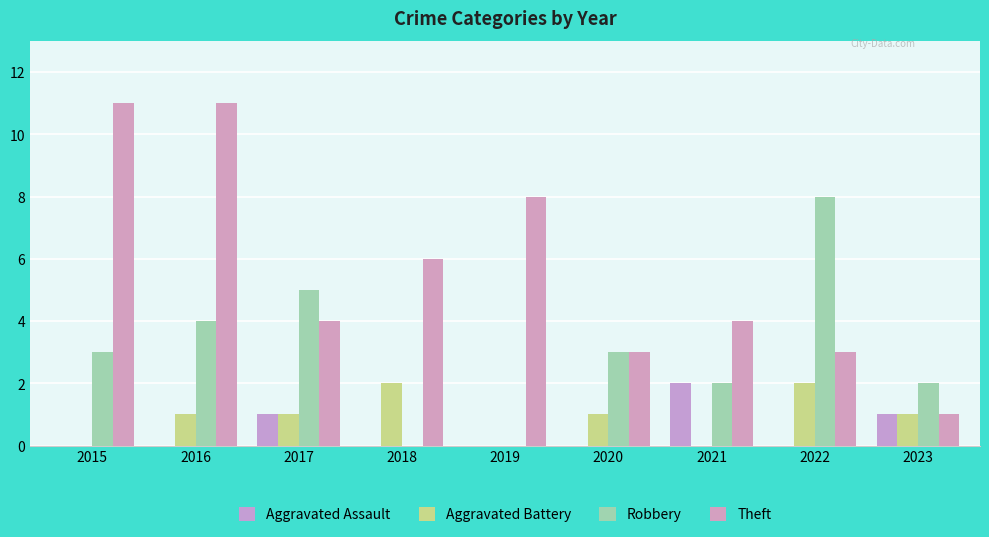

At which category does the chart reach its peak across all series?

2015